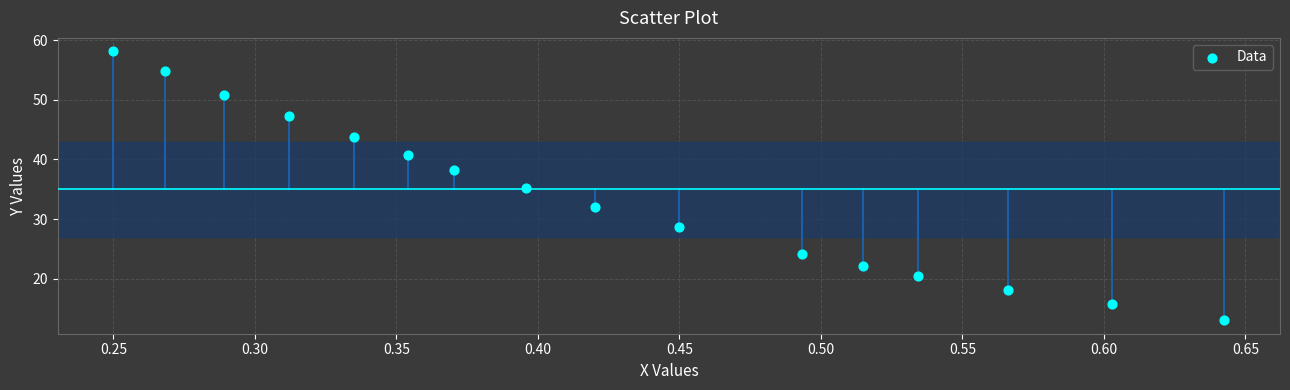

What is the range of X values (max minus min)?

0.4